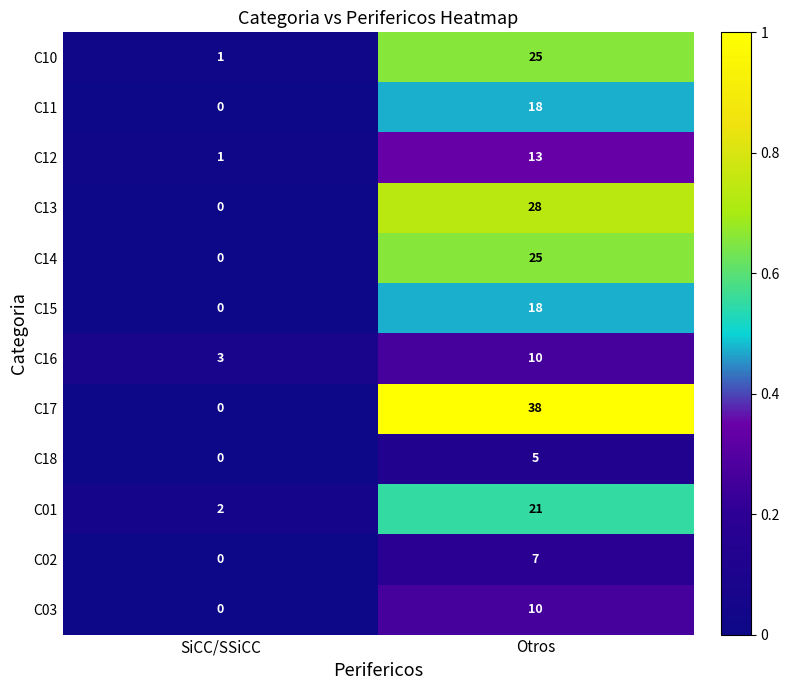

What value does the C02 series have at Otros?

7